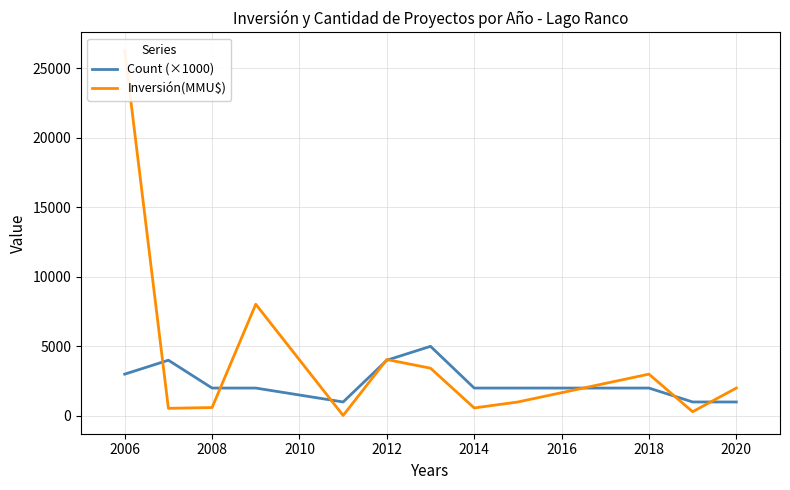

Which series has the largest total across all categories?

Inversión(MMU$)